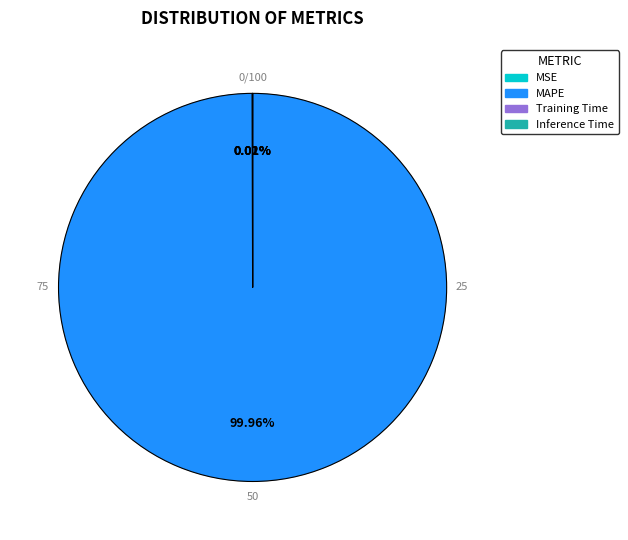

Which slice is the smallest?

Inference Time